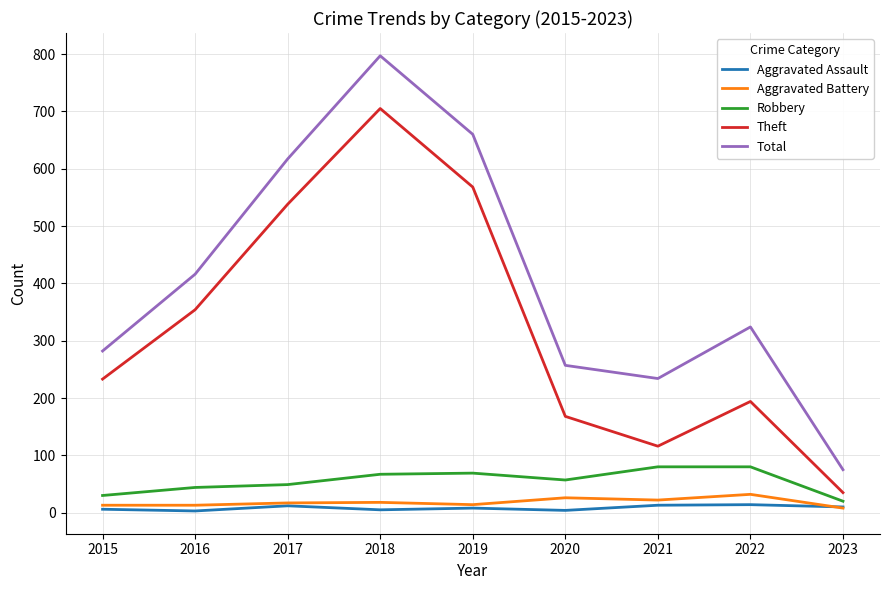

What is the approximate value of Total at 2015?

282